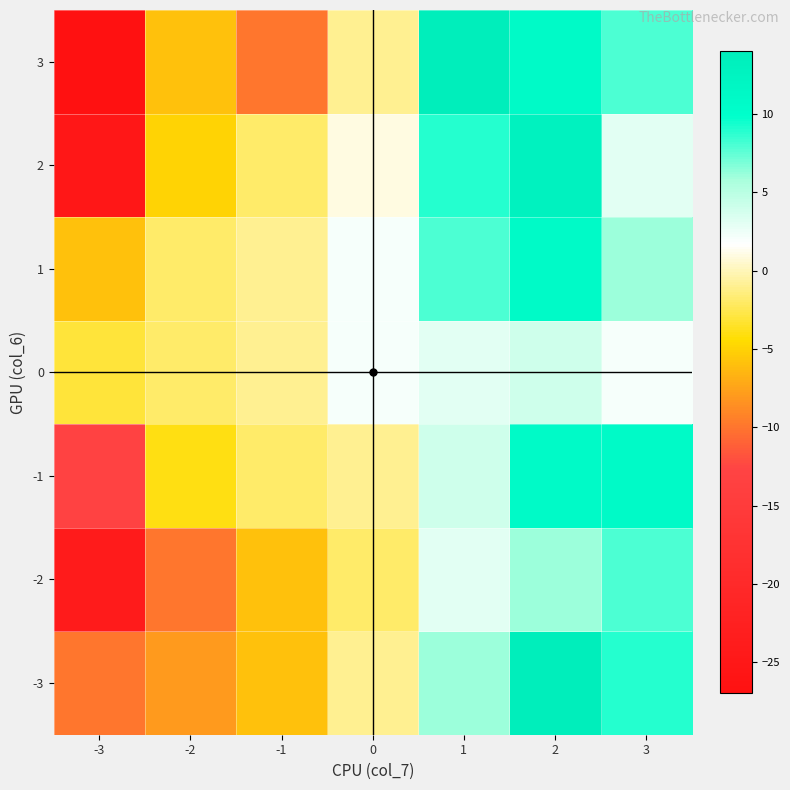

Which category has the highest value in the 1 series?

2